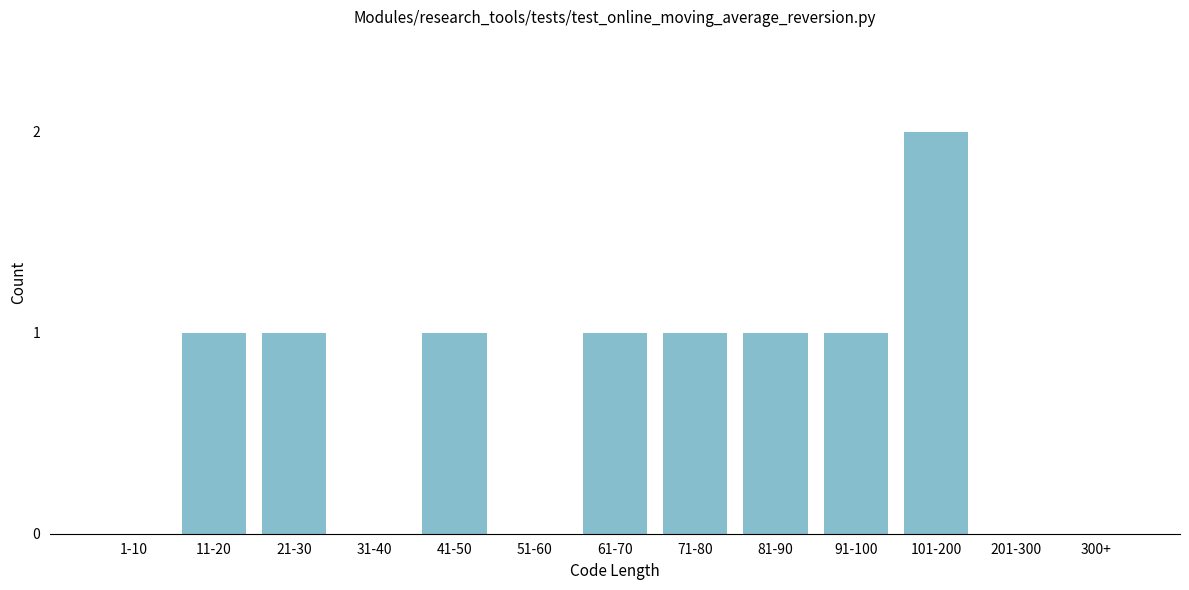

Reading right to left, extract all data points from this chart.

300+=0	201-300=0	101-200=2	91-100=1	81-90=1	71-80=1	61-70=1	51-60=0	41-50=1	31-40=0	21-30=1	11-20=1	1-10=0